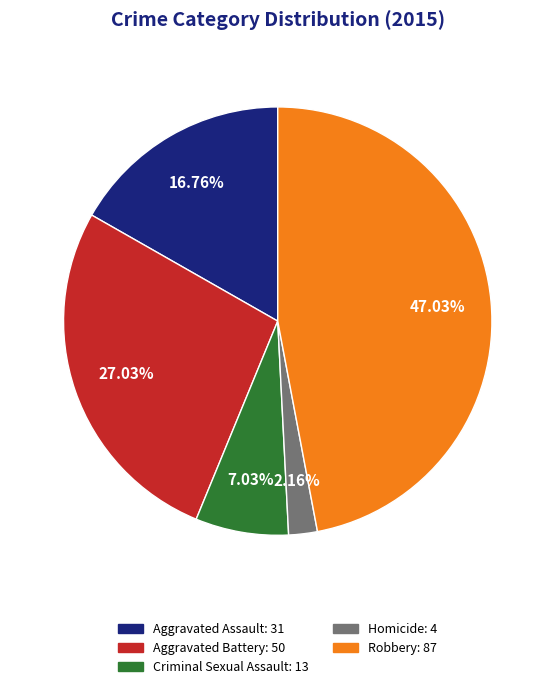

Is there any slice that represents more than half of the pie?

No